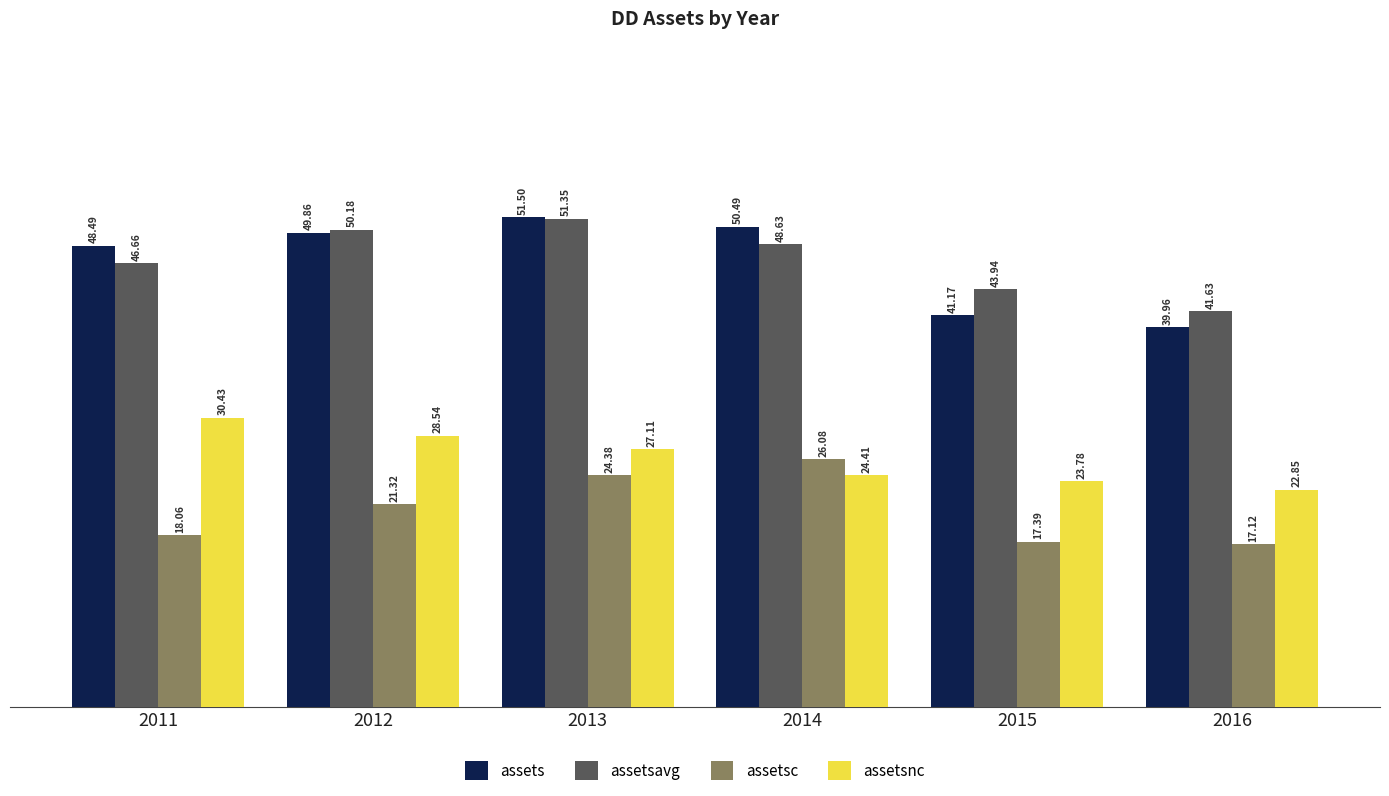

How many bars are there in total?

24